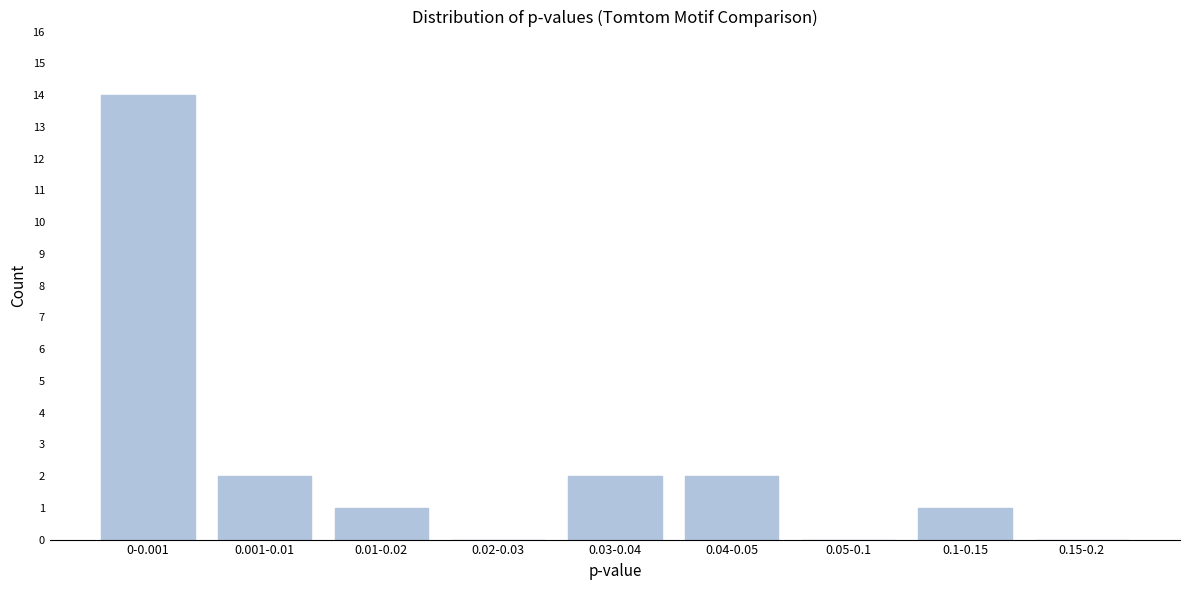

Reading left to right, list all the values displayed in this chart.

0-0.001=14	0.001-0.01=2	0.01-0.02=1	0.02-0.03=0	0.03-0.04=2	0.04-0.05=2	0.05-0.1=0	0.1-0.15=1	0.15-0.2=0